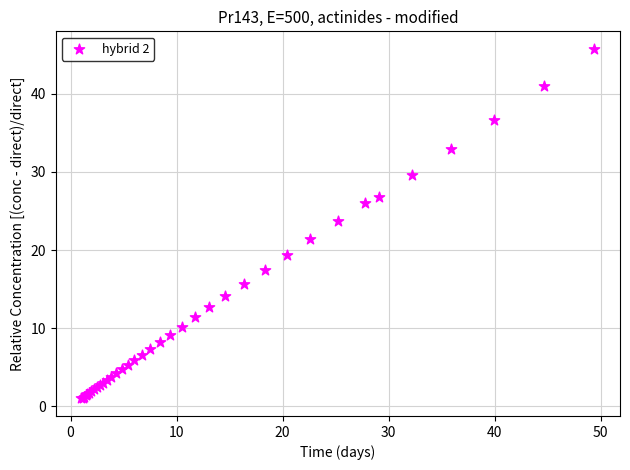

What Y value in the scatter plot is closest to 23?

23.8